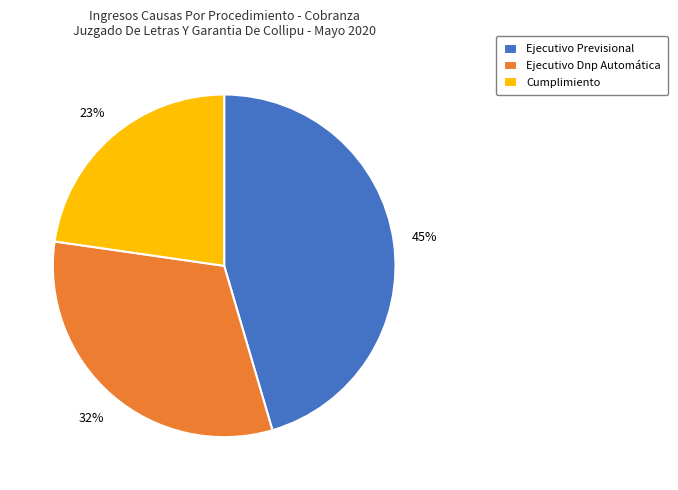

To the nearest percent, what is the combined percentage of Cumplimiento and Ejecutivo Dnp Automática?

55%